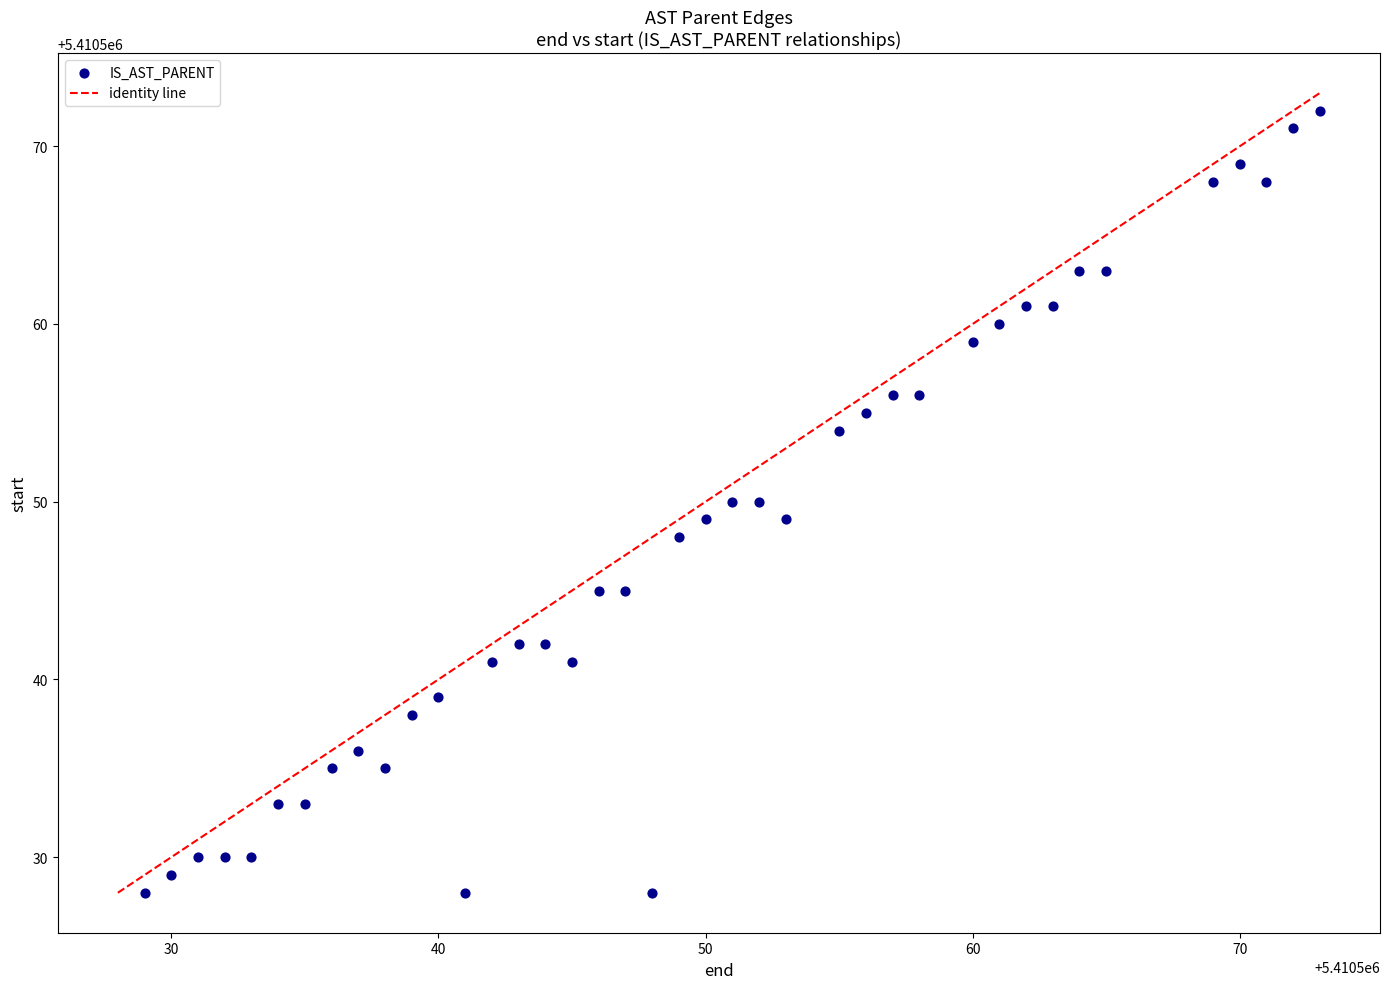

What is the range of Y values (max minus min)?

44